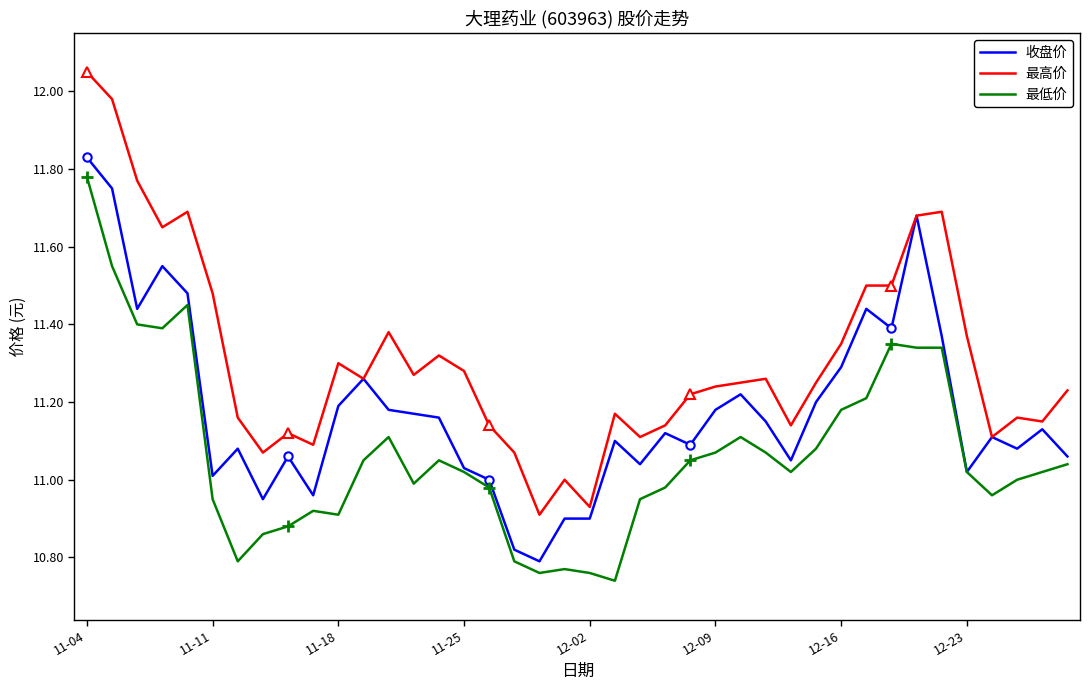

In 最低价, how many points are lower than both neighbors (excluding endpoints)?

8